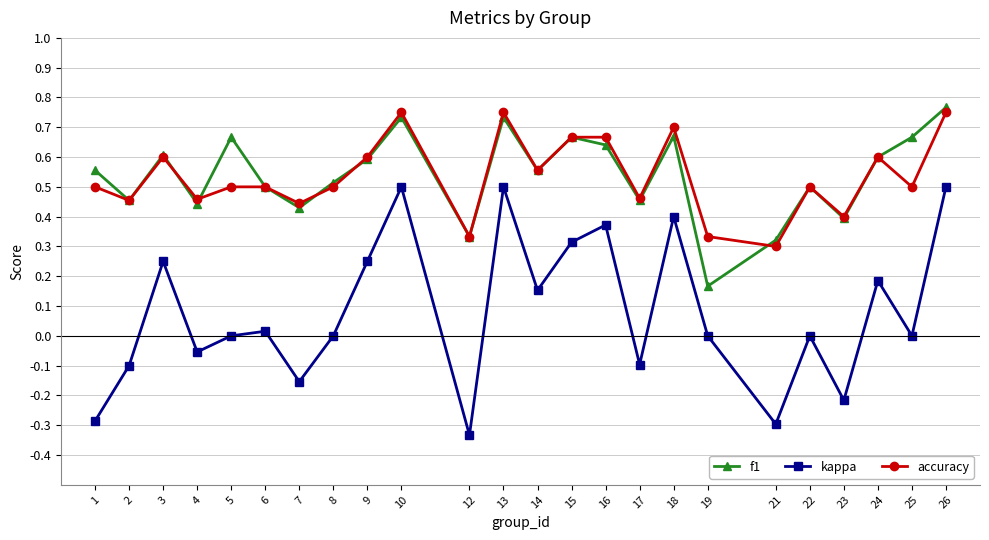

Which category has the highest value in the f1 series?

26